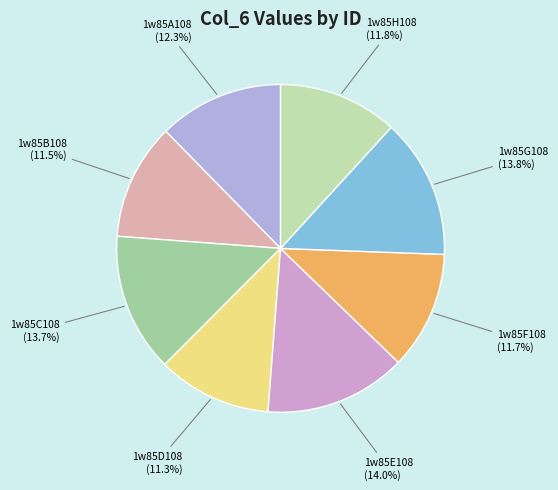

Does 1w85A108 account for over 50% of the chart?

No